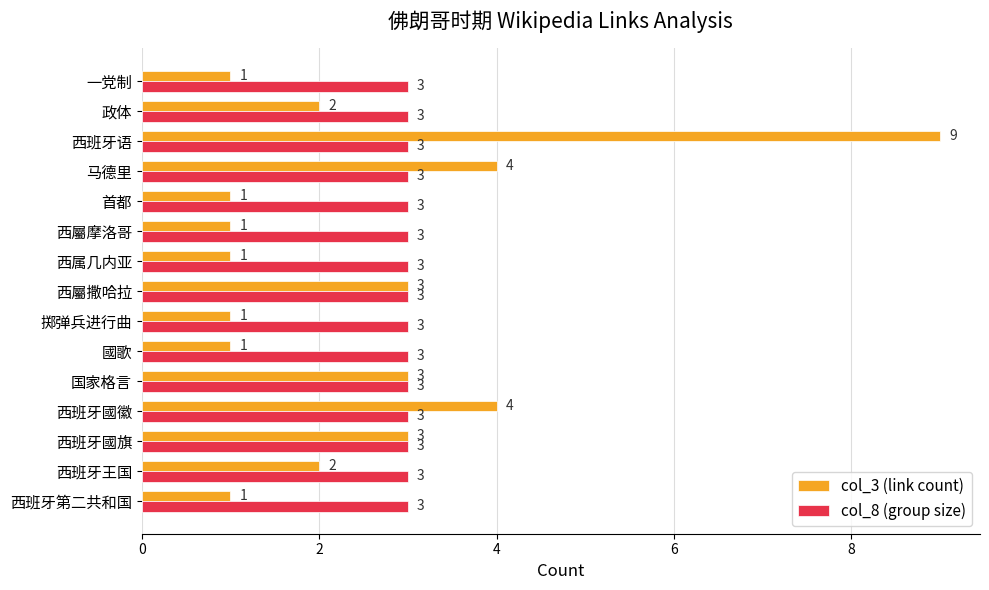

True or false: col_3 (link count) has a value of 0 at 一党制.

False